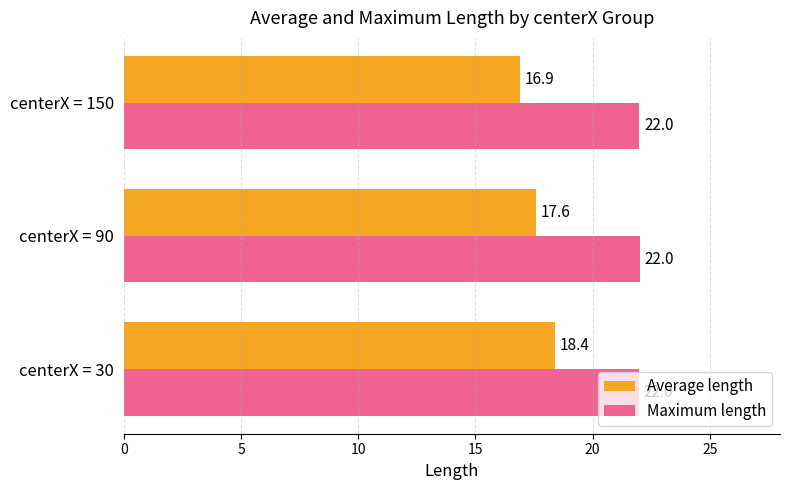

What are all the series names shown in the legend?

Average length, Maximum length